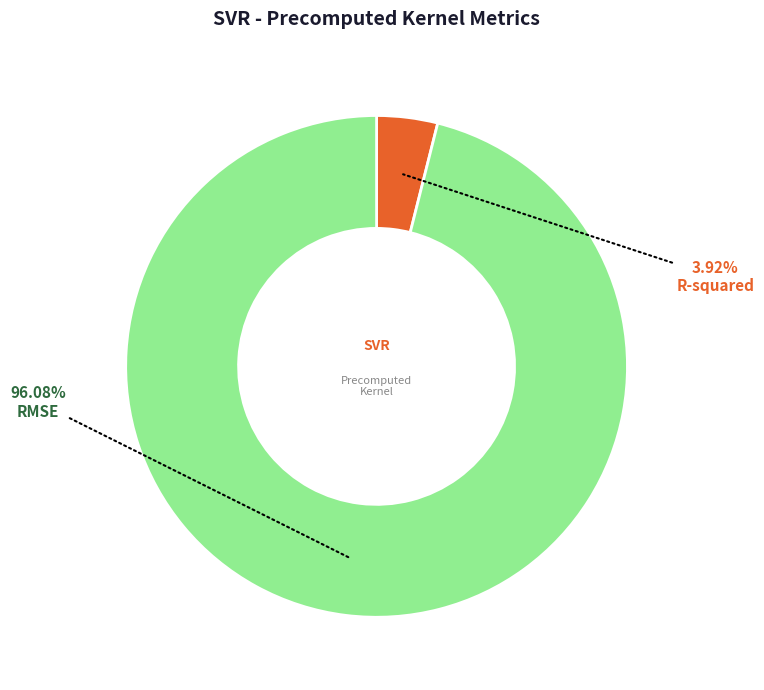

Is there a majority slice in this chart?

Yes